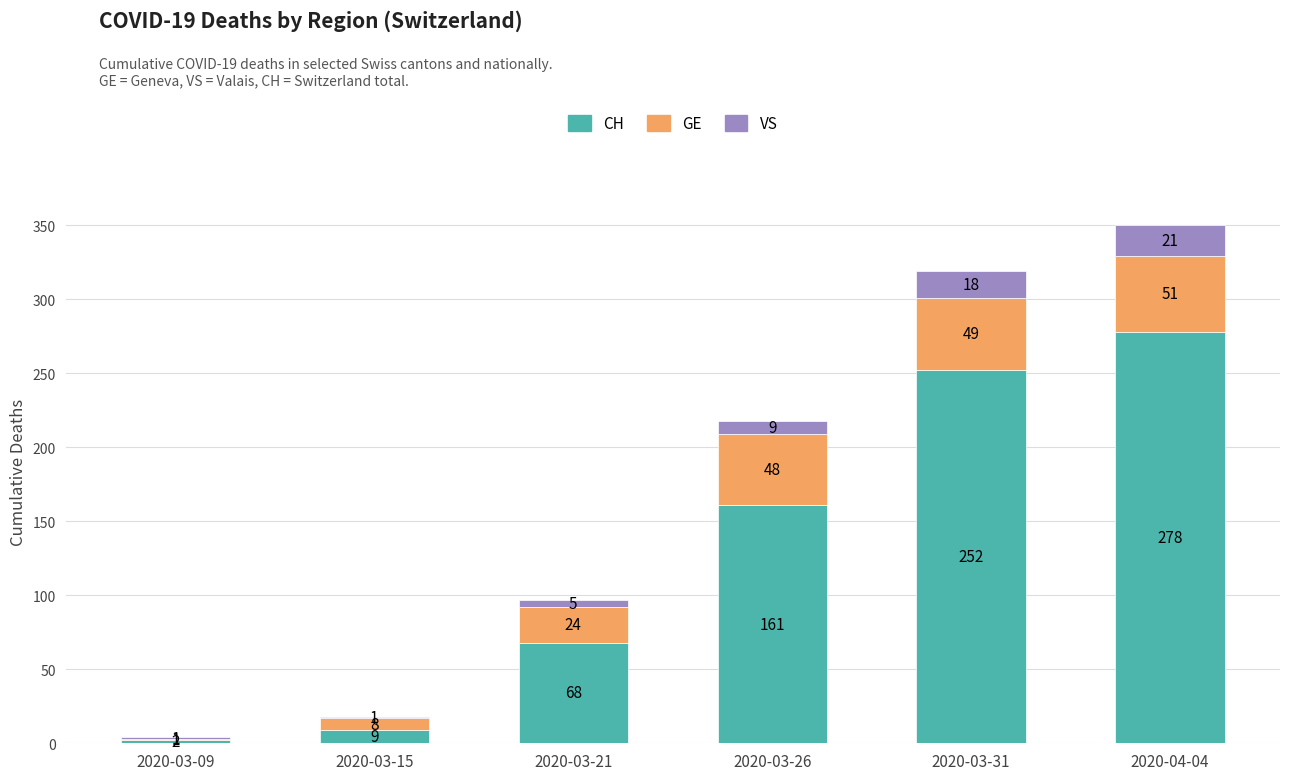

What is the total value across all series at 2020-03-09?

4